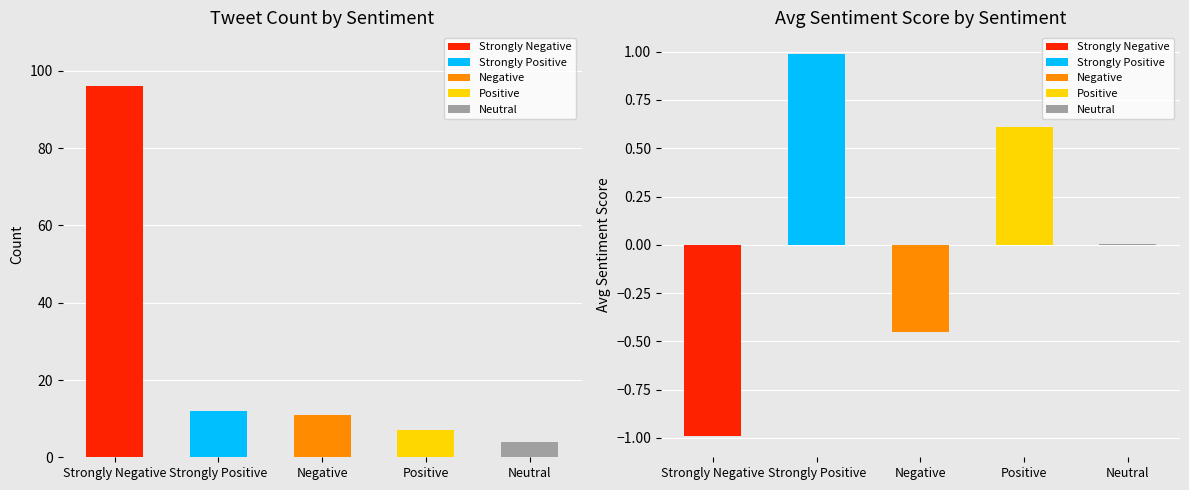

Which has a higher value, Avg Sentiment Score or Count?

Count